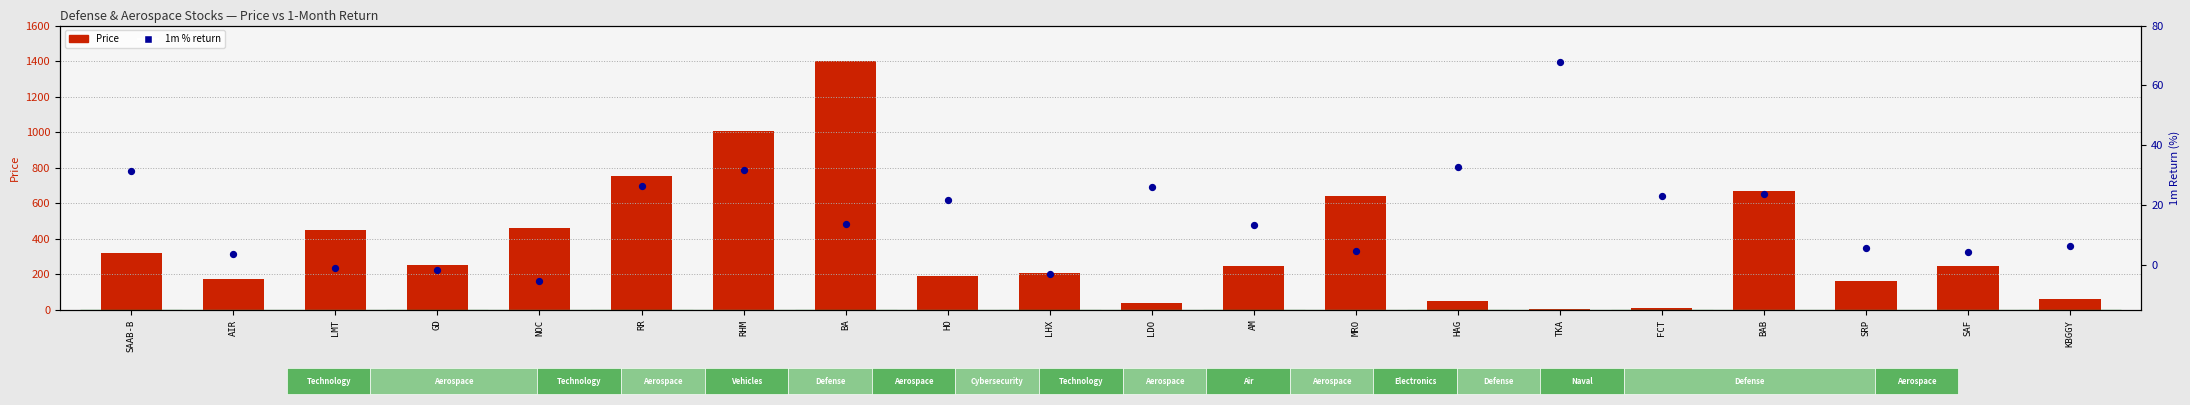

Is the value of 1m % return at LHX greater than the value of Price at LHX?

No